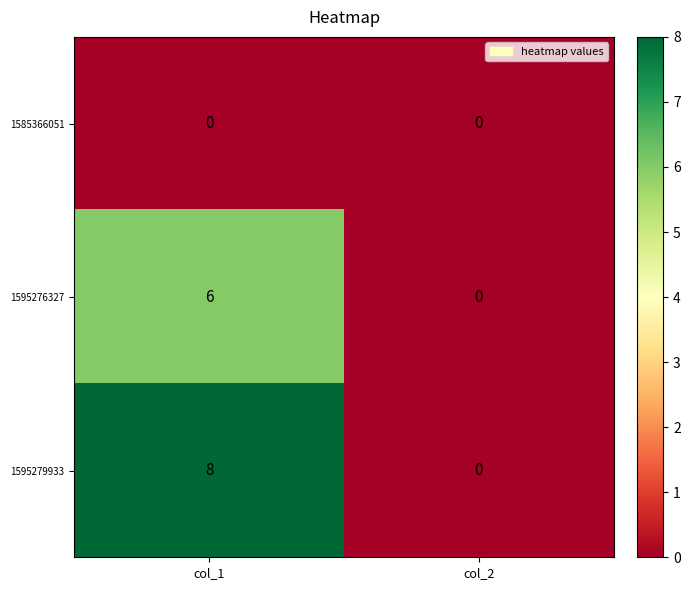

Reading left to right, what are all the values shown in this chart?

1585366051: 0	0
1595276327: 6	0
1595279933: 8	0